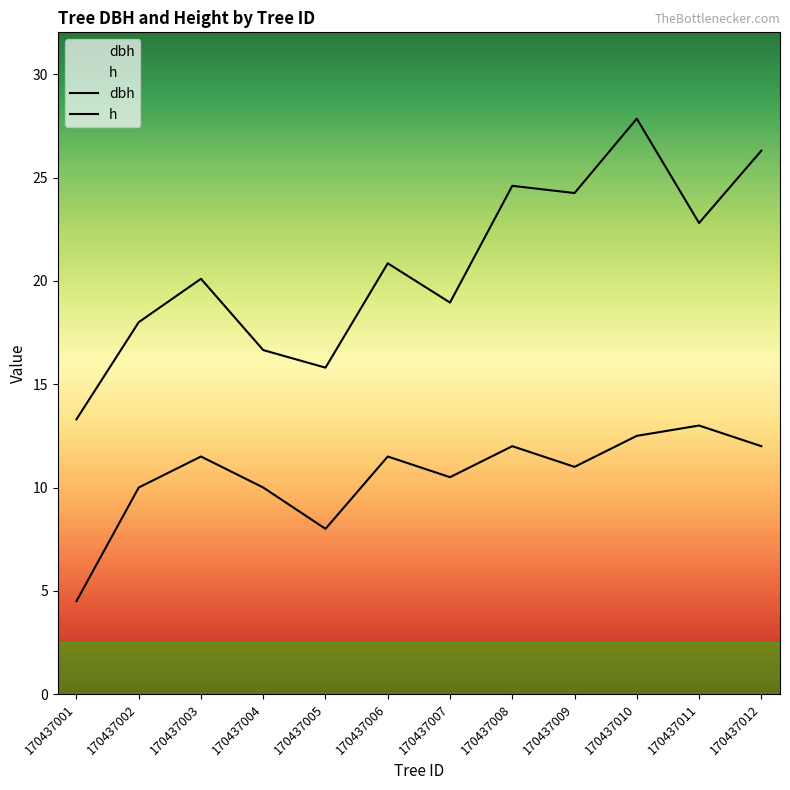

The dbh series shows 27.9 at 170437010. True or false?

True